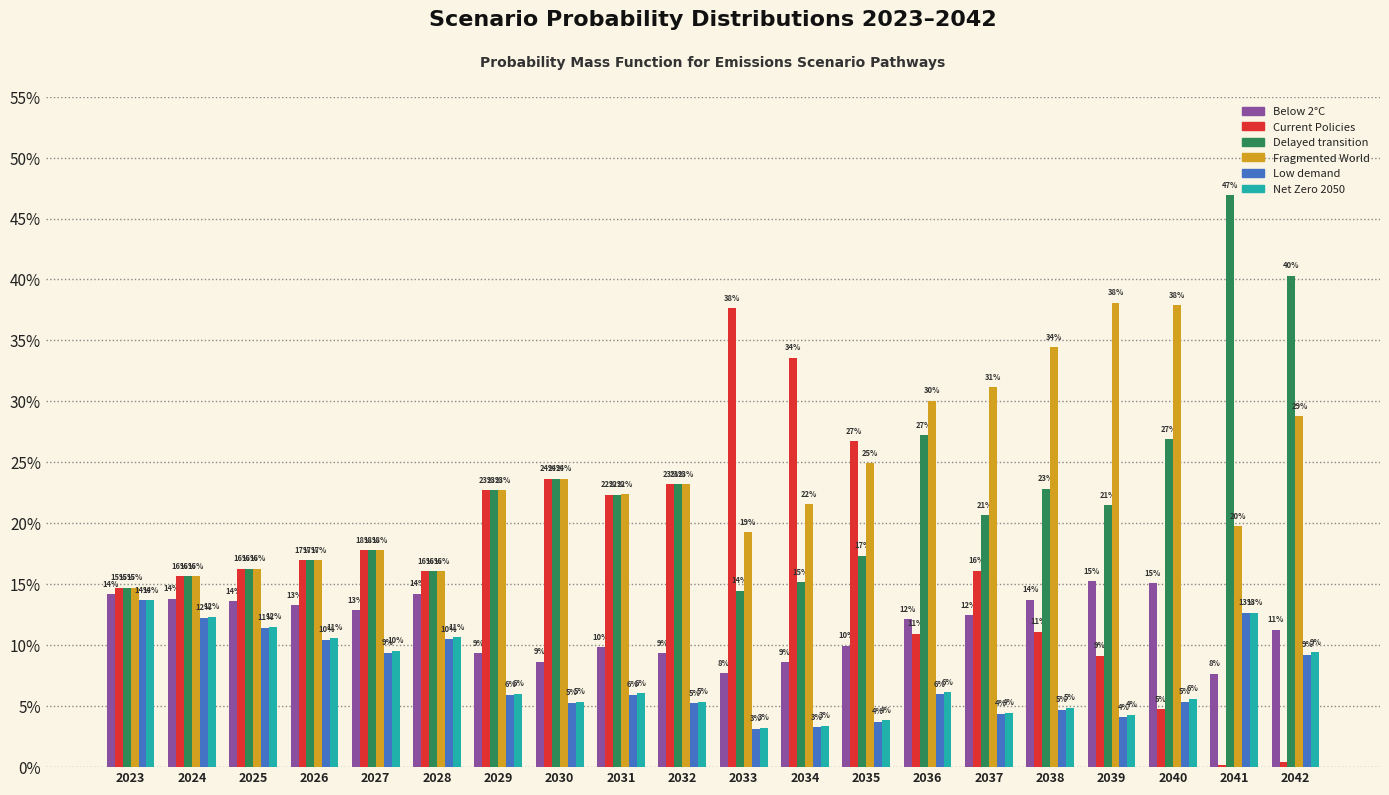

What is the average value of the Current Policies series?

0.2